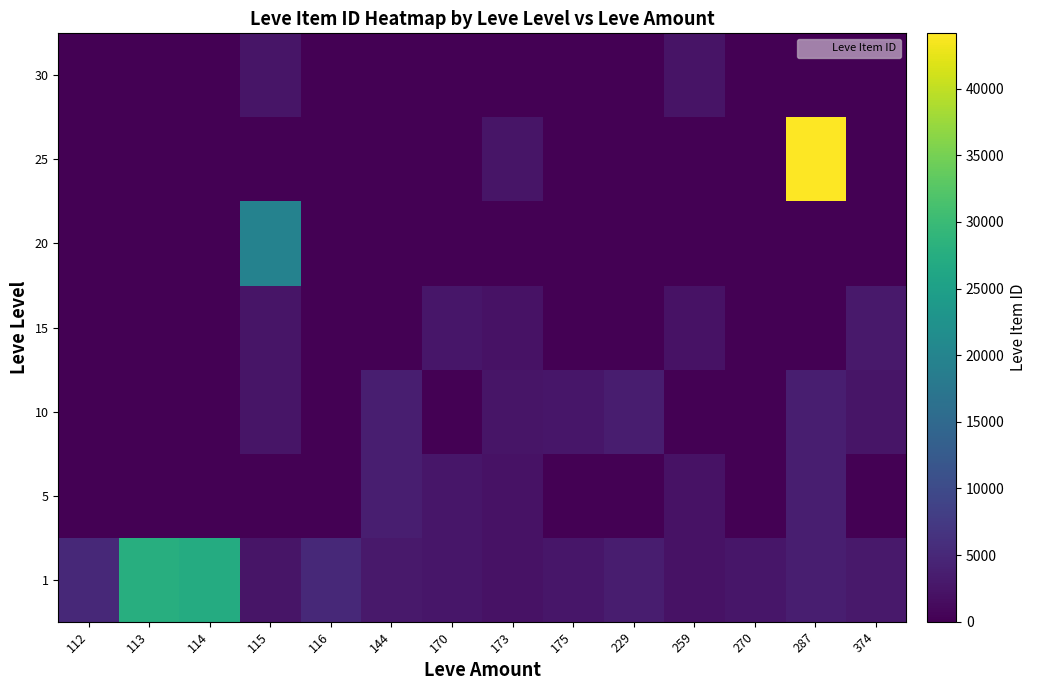

At which category is the sum across all series the highest?

287